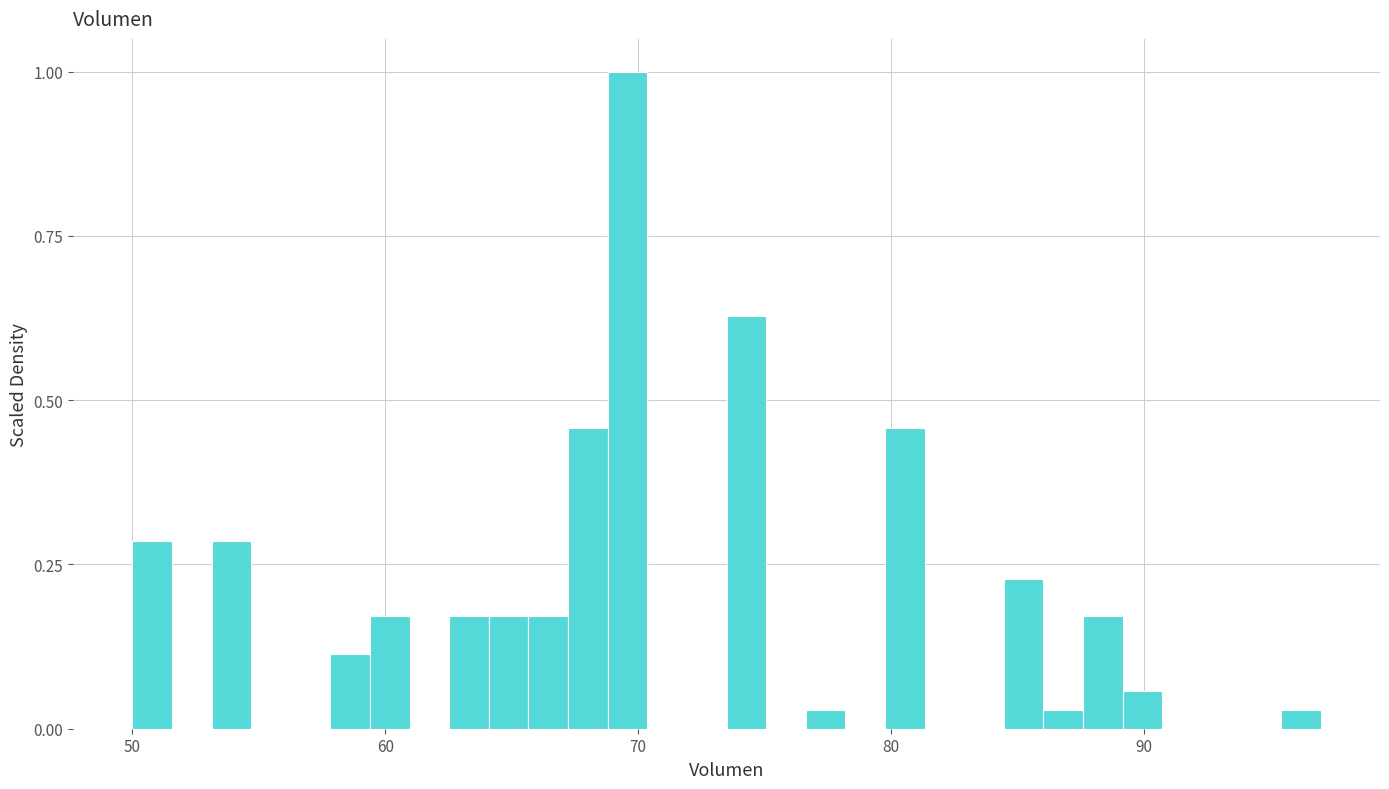

Read against the x-axis, roughly where is the centre of the tallest bar?

70